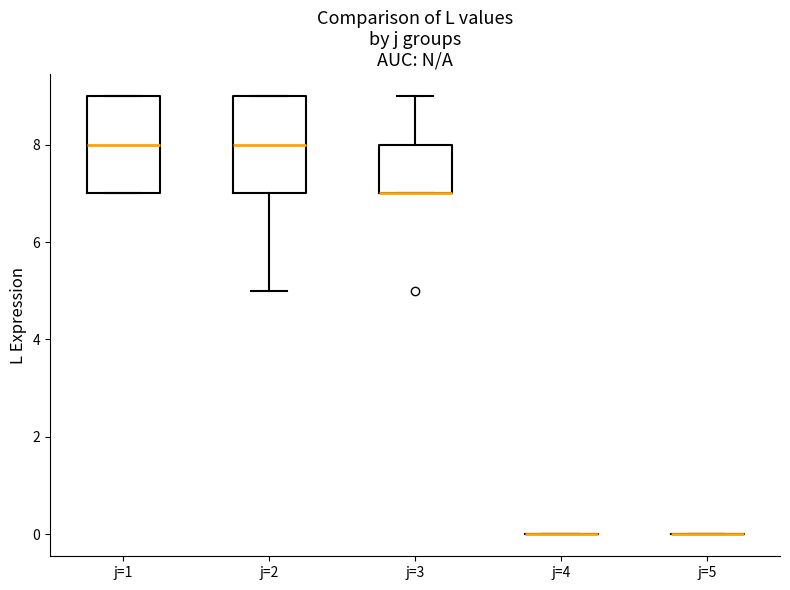

Reading left to right, read every box against the y-axis: the position of its median line, the range the box covers, and the ends of its whiskers. The values are not printed on the chart, so give them approximately, as read against the axis.

j=1: median 8, box 7 to 9, whiskers 7 to 9
j=2: median 8, box 7 to 9, whiskers 5 to 9
j=3: median 7 (drawn on the box's lower edge), box 7 to 8, whiskers 7 to 9
j=4: box collapsed to a line at 0, whiskers 0 to 0
j=5: box collapsed to a line at 0, whiskers 0 to 0